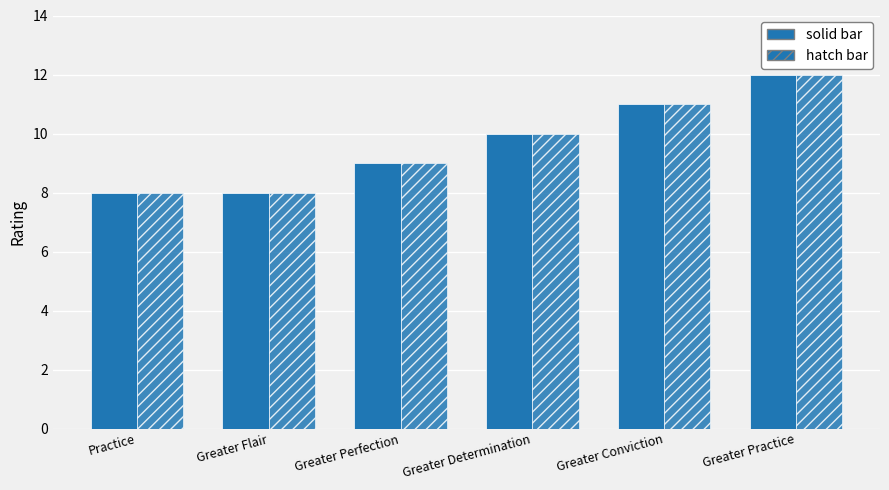

What is the maximum value shown in the chart?

12